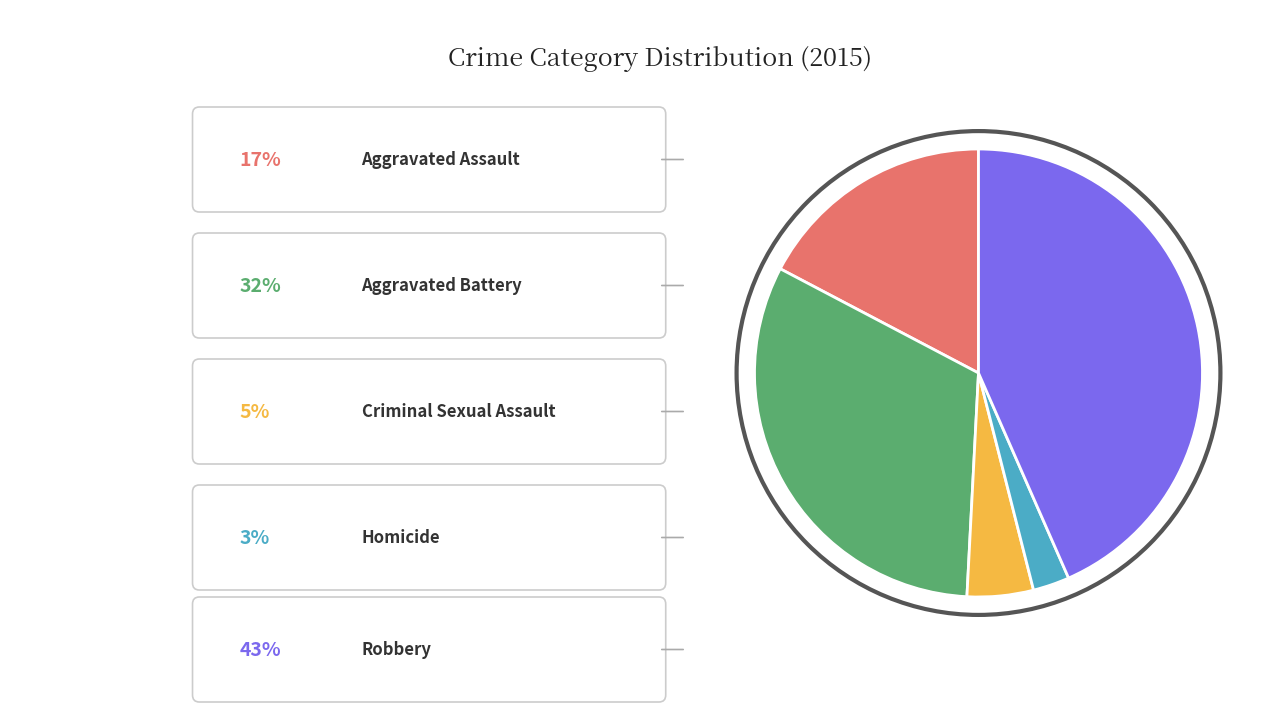

Is there any slice that represents more than half of the pie?

No